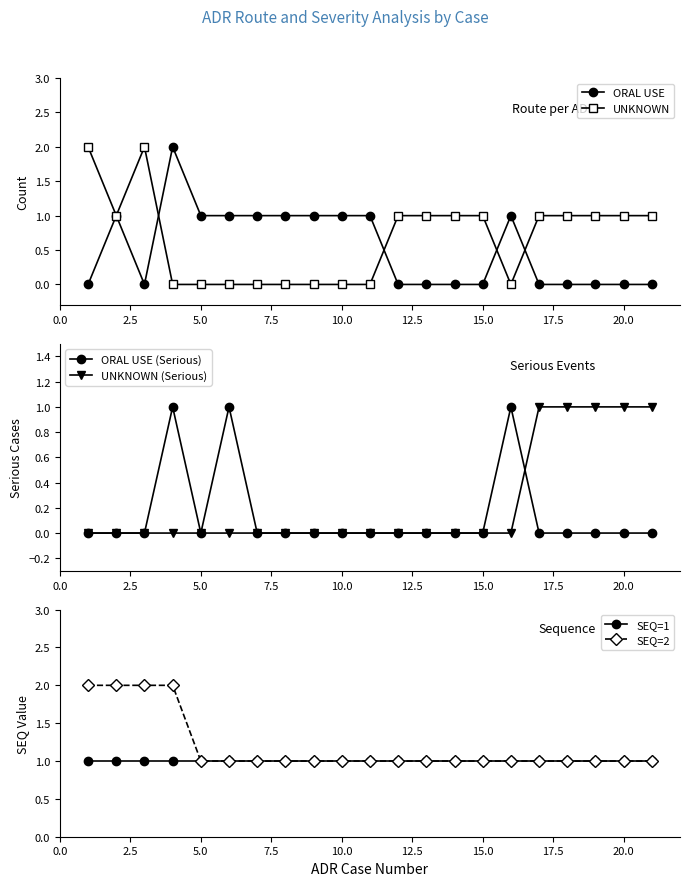

Which has a higher value, 10.0 or 17.5?

10.0